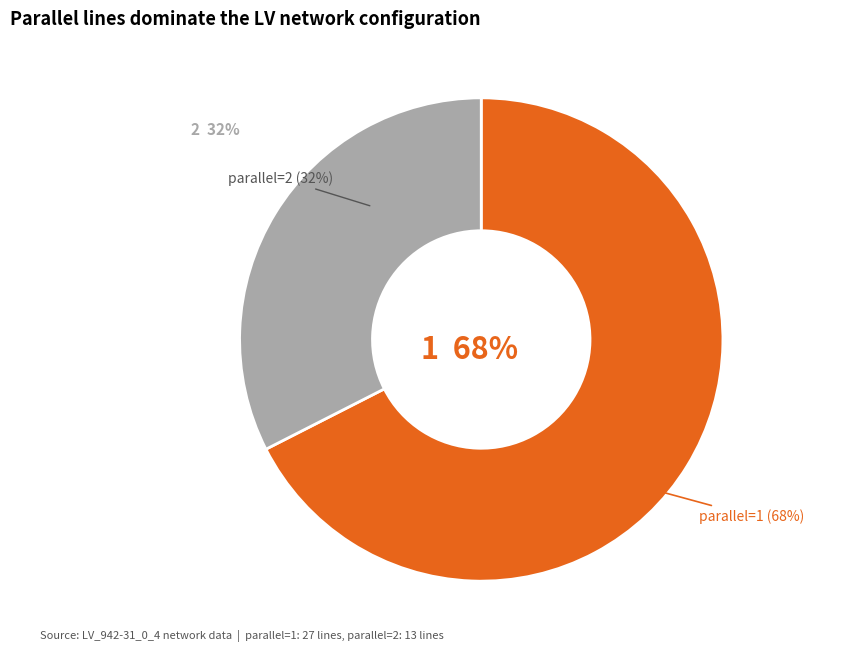

Which category accounts for the majority?

1